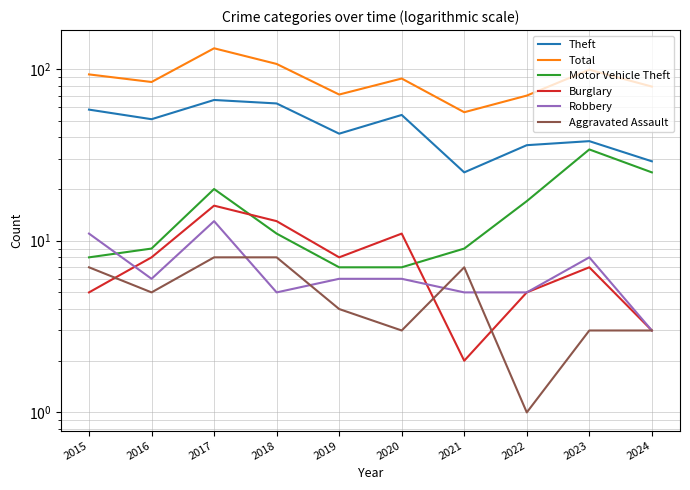

How many categories are shown in the chart?

10